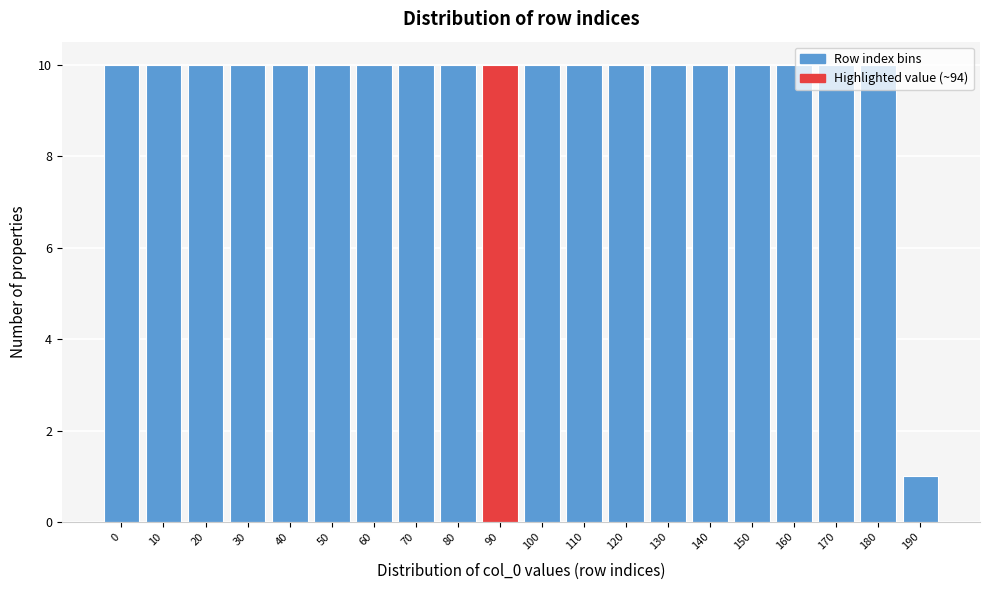

What is the value of the 11th bar from the left?

10